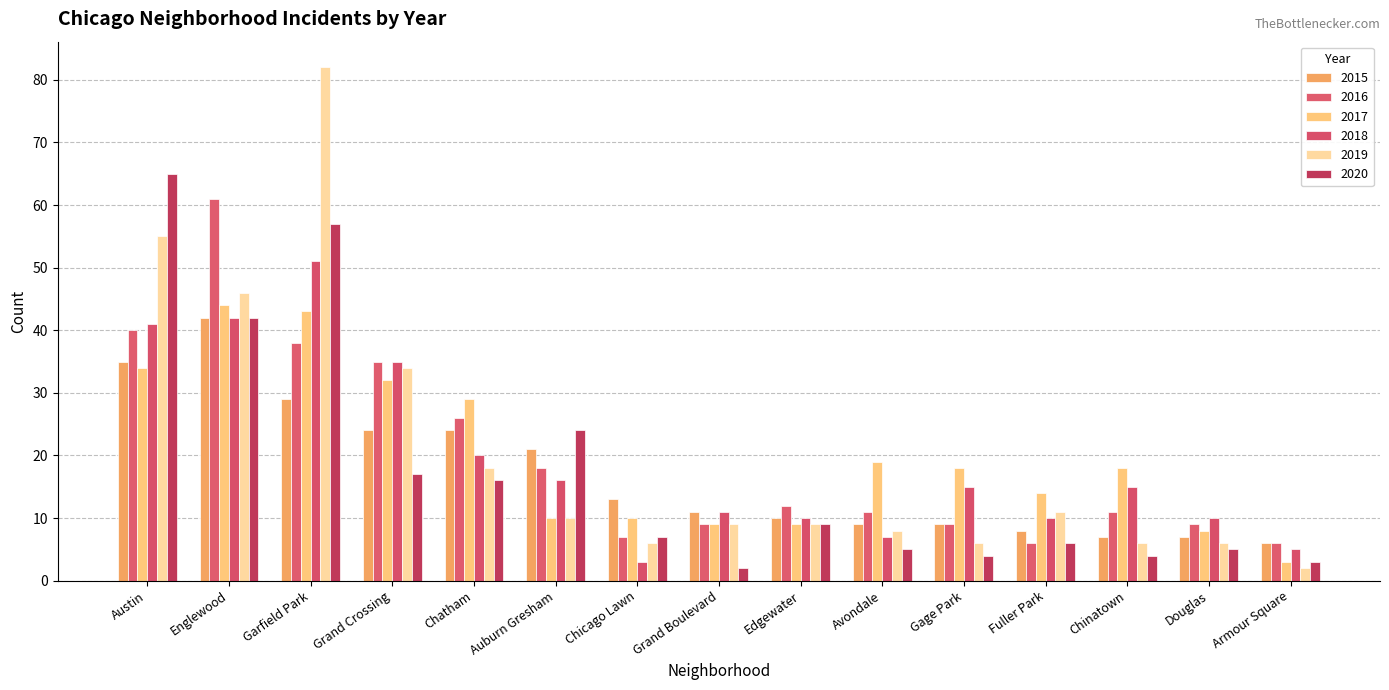

At which label does 2017 reach its minimum?

Armour Square